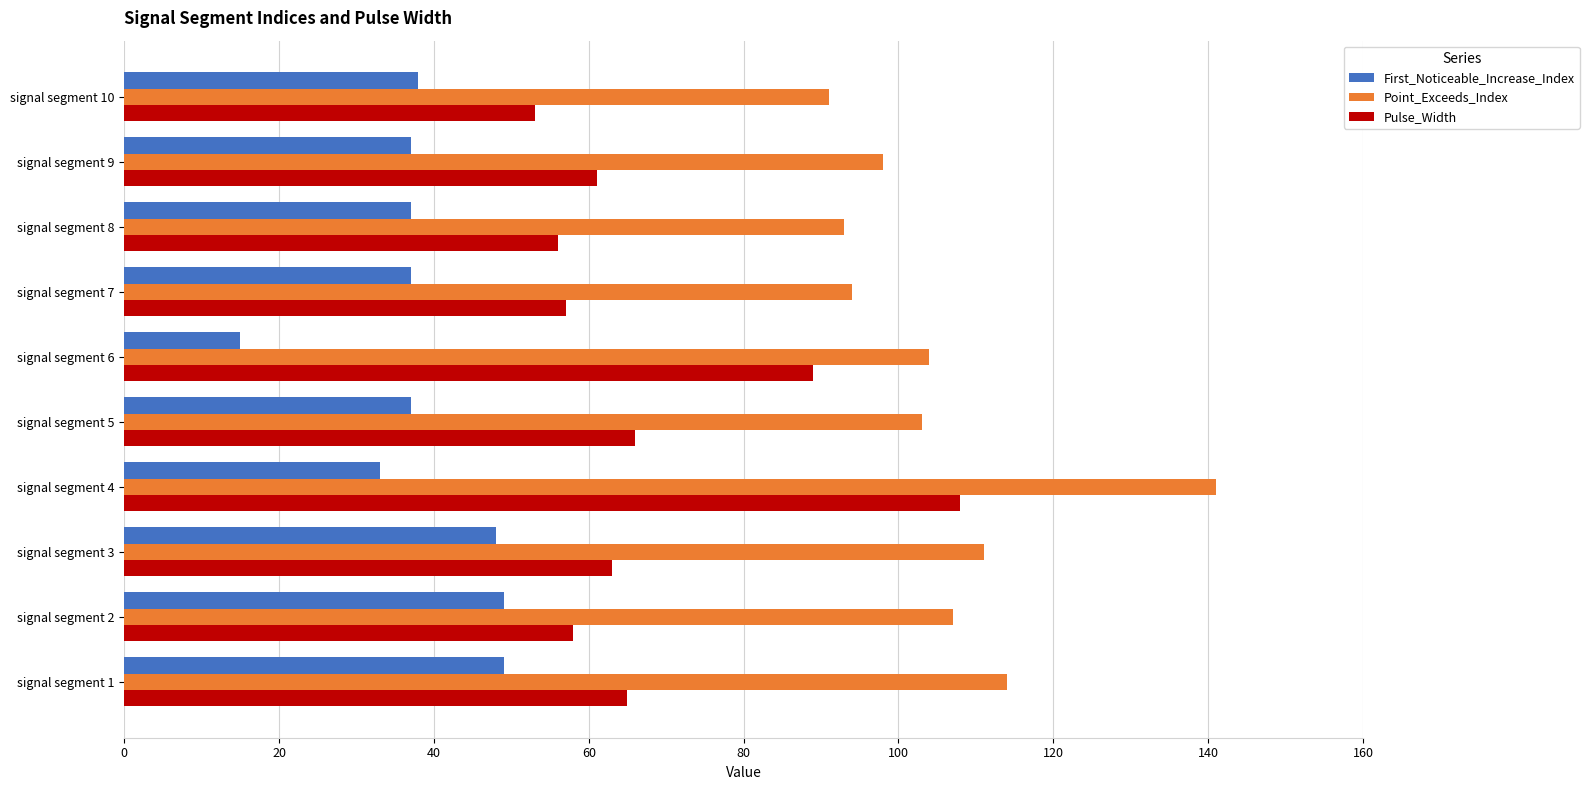

Count the number of data series in this chart.

3